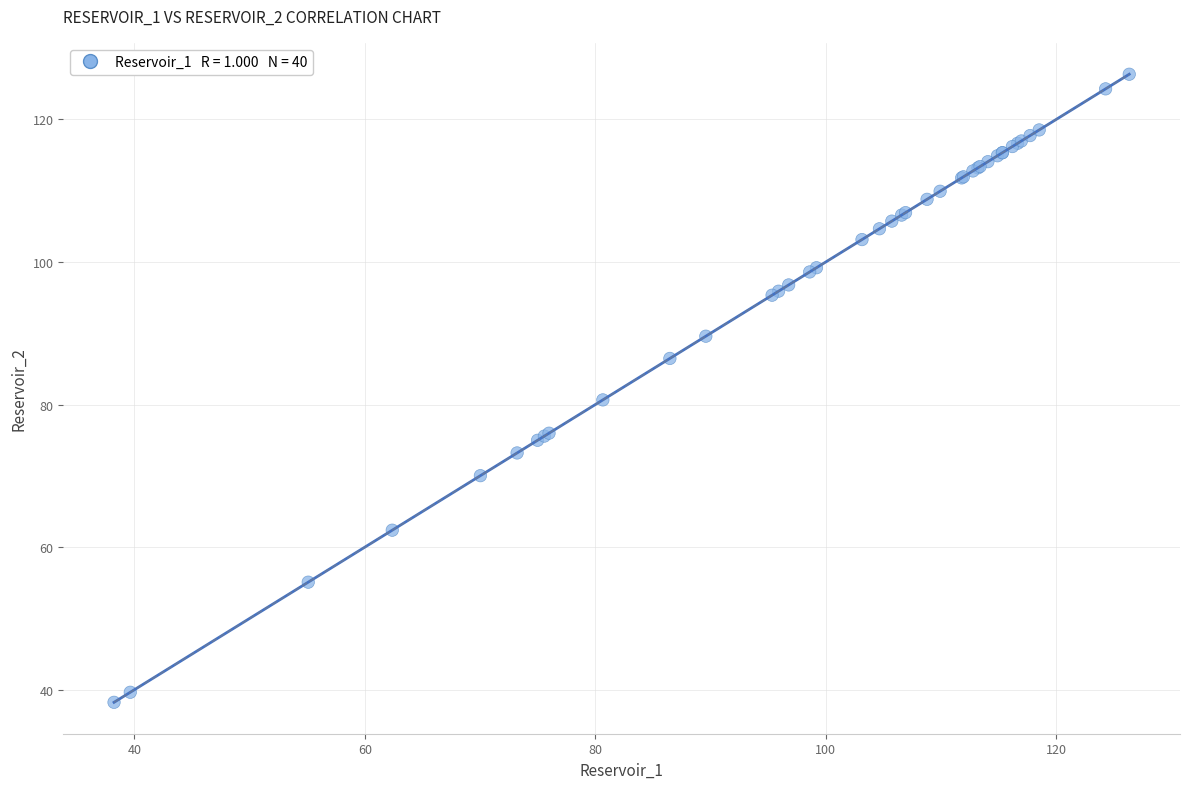

What Y value in the scatter plot is closest to 82?

80.7